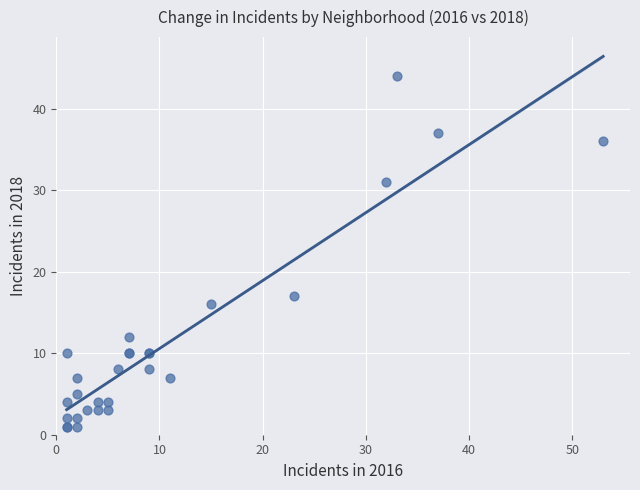

What Y value in the scatter plot is closest to 22?

17